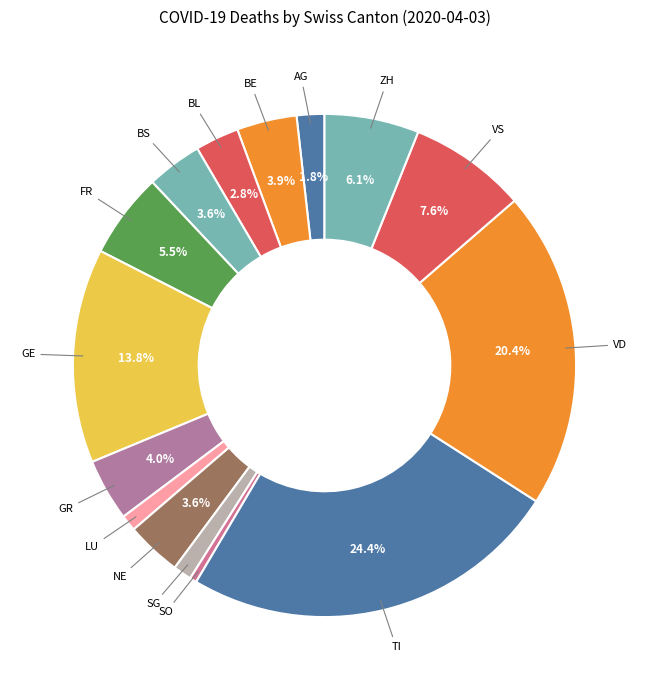

Does GR represent more than half of the total?

No